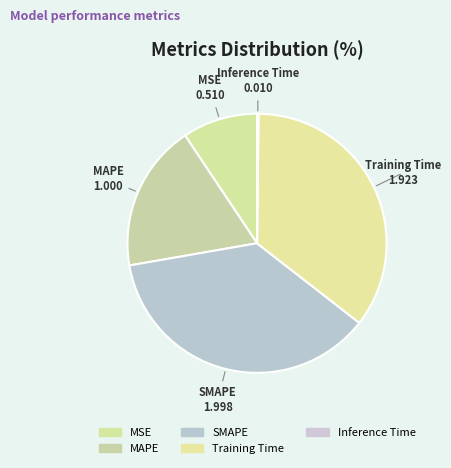

To the nearest percent, what portion does Training Time represent?

35%